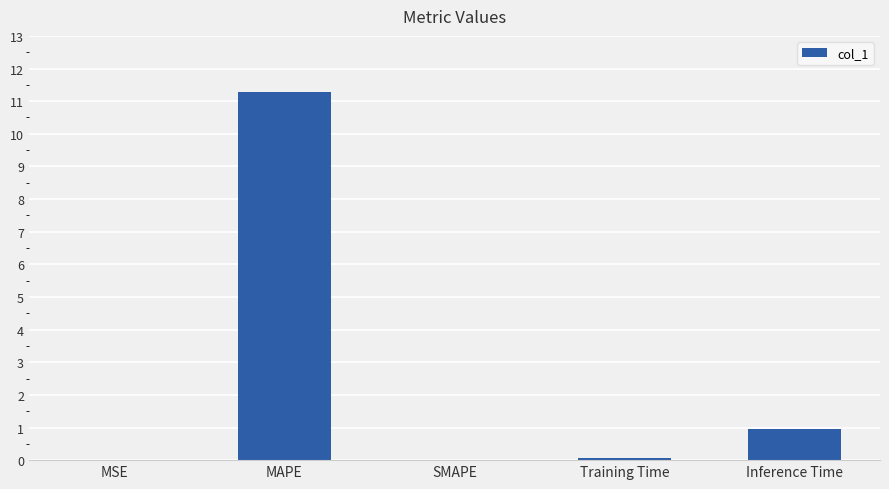

How many distinct data groups are displayed?

1